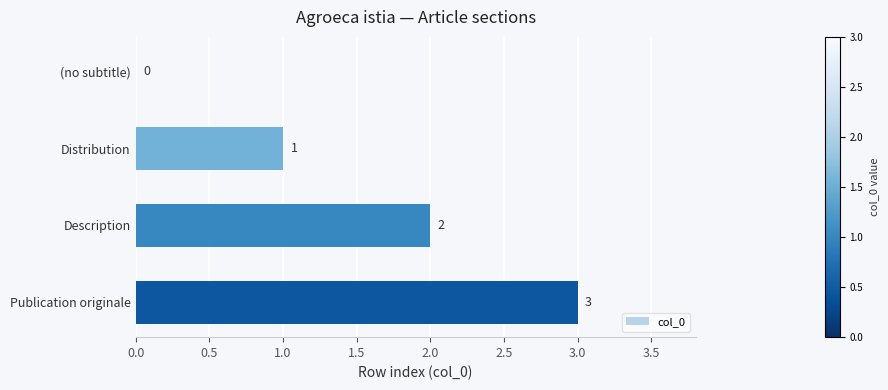

What is the average value?

2